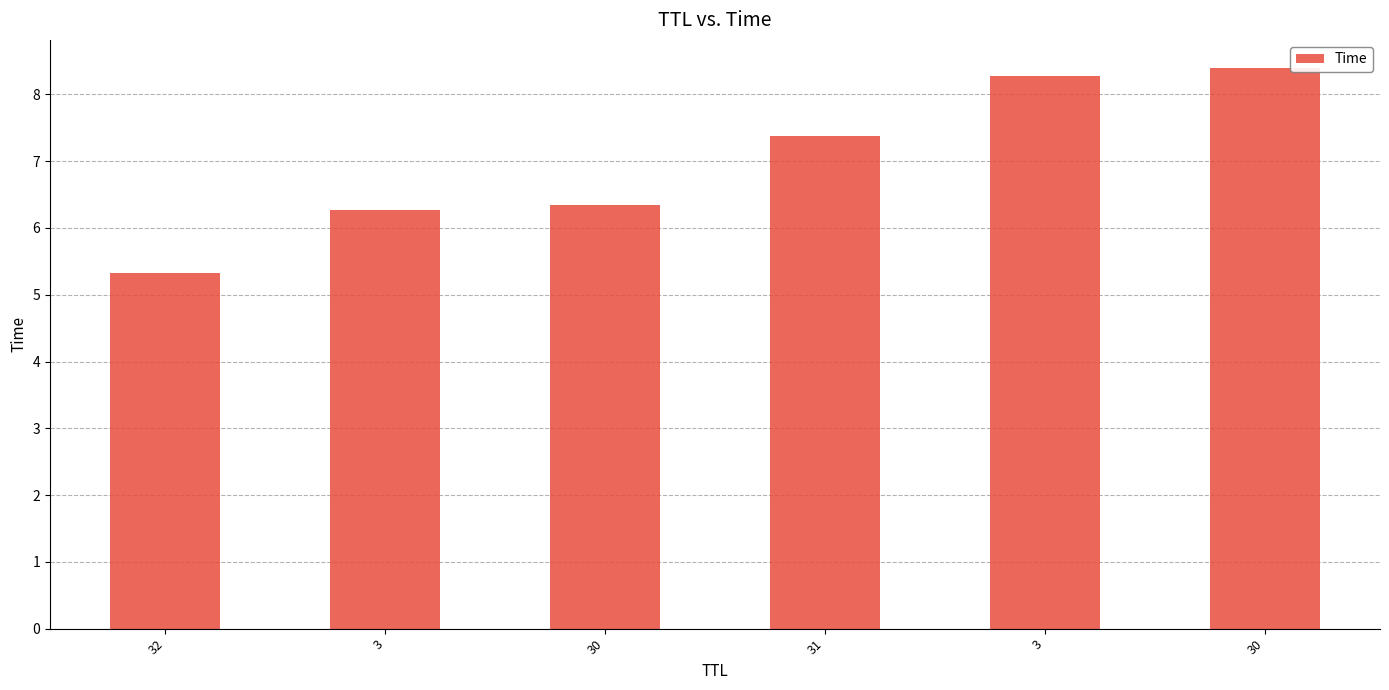

What is the average value?

7.0